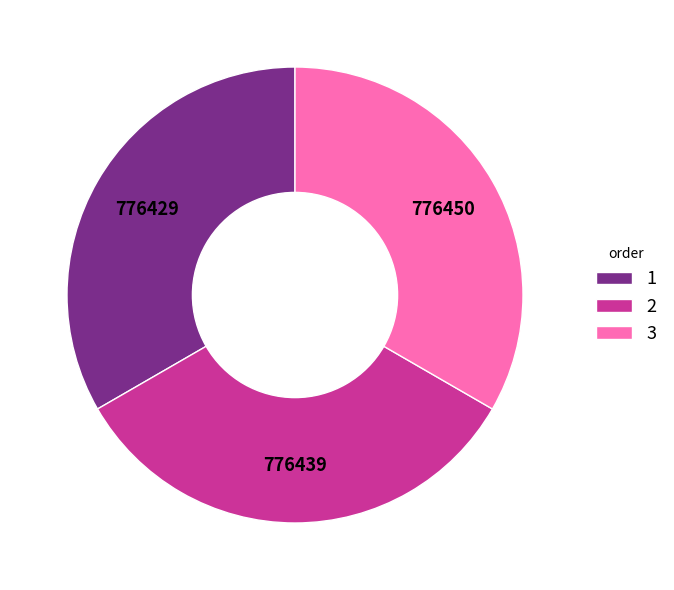

Is it true that 2 is 46% of the pie?

False